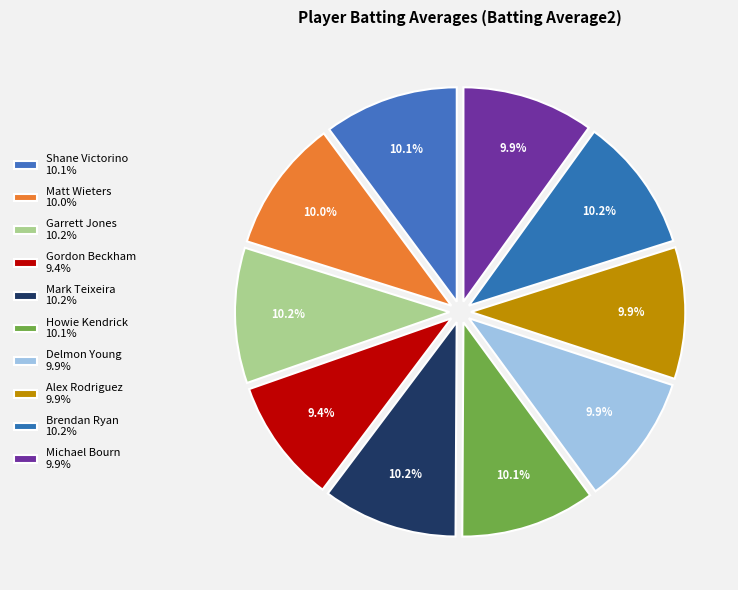

How many slices are in this pie chart?

10